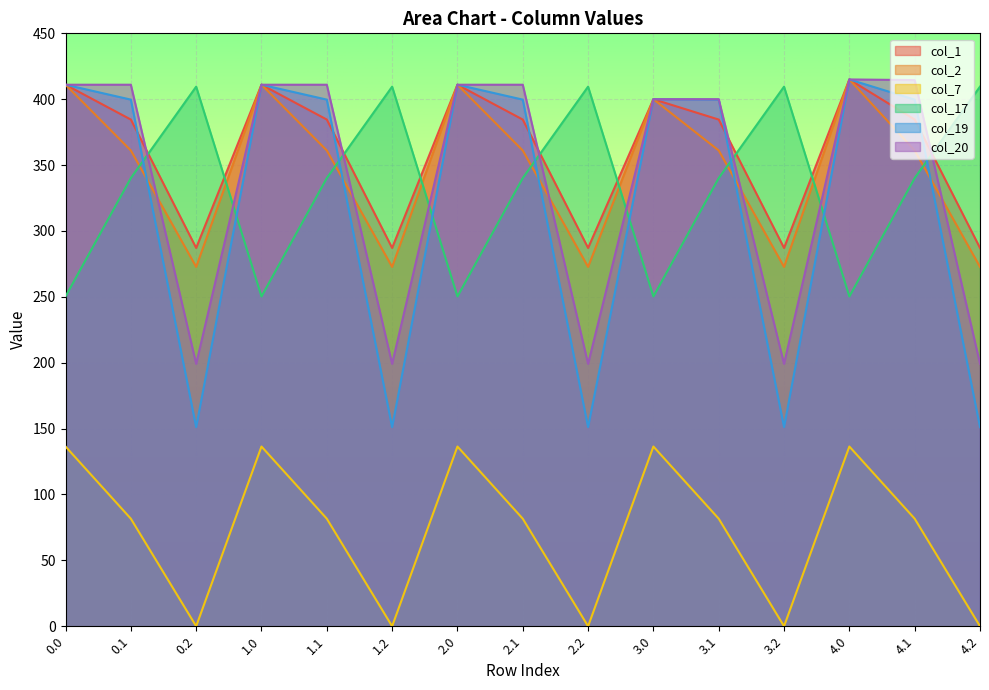

How many lines are shown in the chart?

6